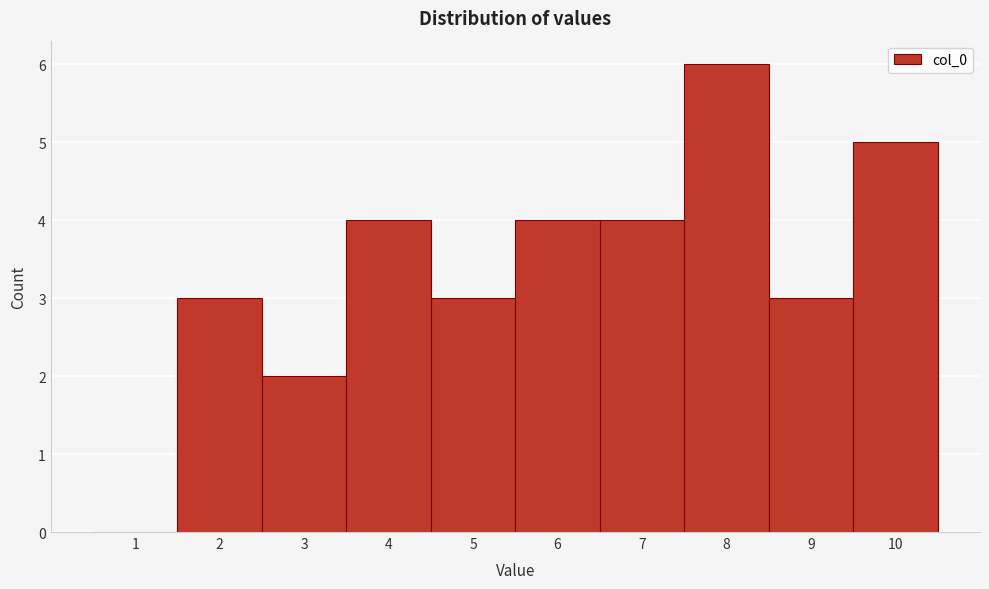

How tall is the bar that spans 2.5 to 3.5 on the x-axis? The values are not printed on the chart, so give them approximately, as read against the axis.

2